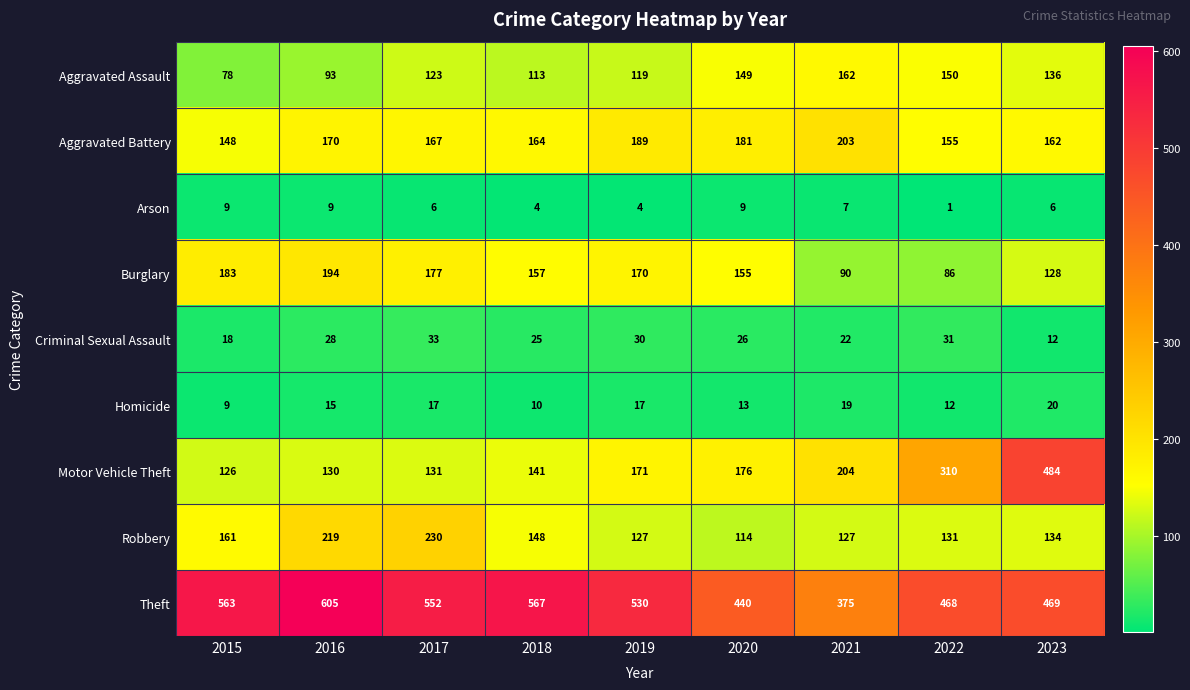

How many distinct data groups are displayed?

9